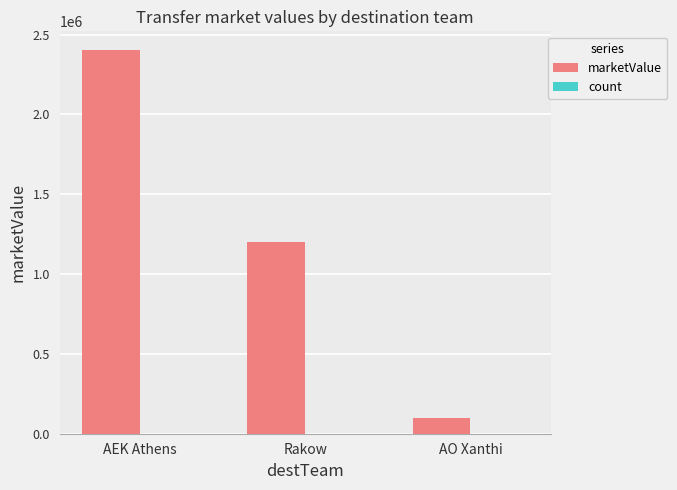

The marketValue series shows 100000 at AO Xanthi. True or false?

True